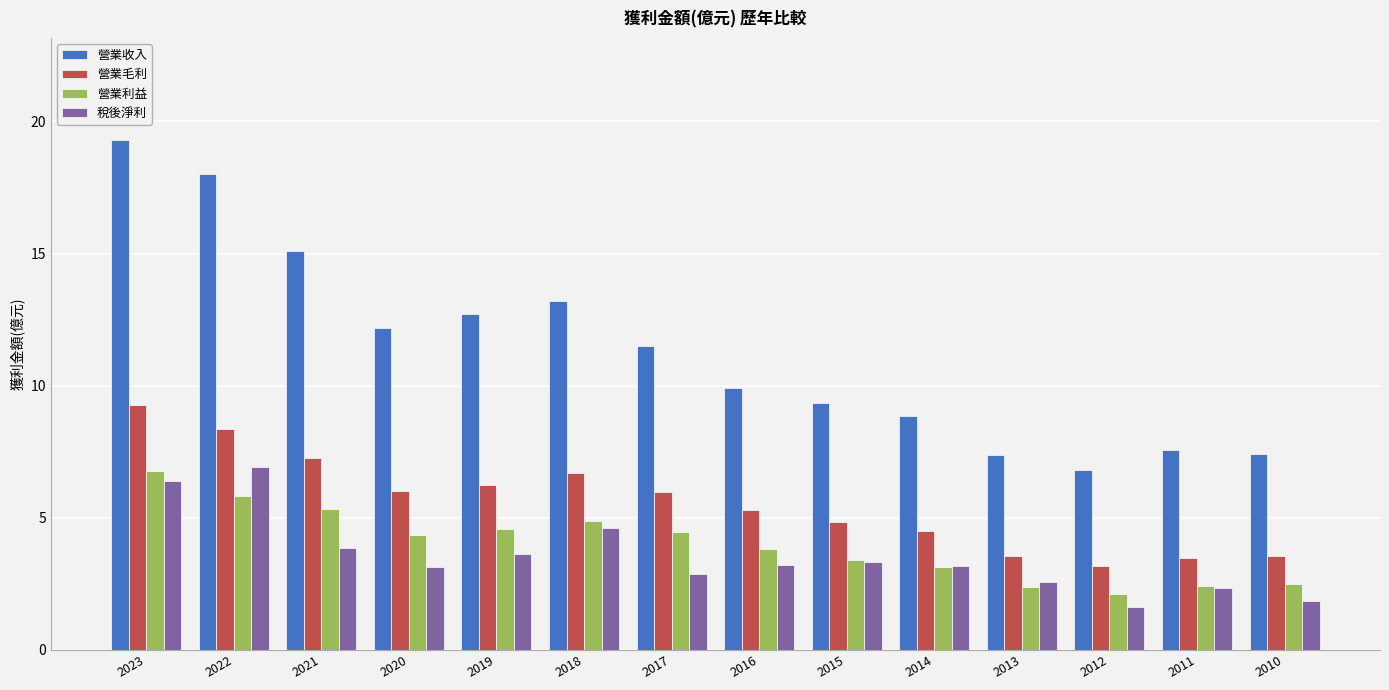

Are the bars grouped side by side (vs. stacked)?

Yes